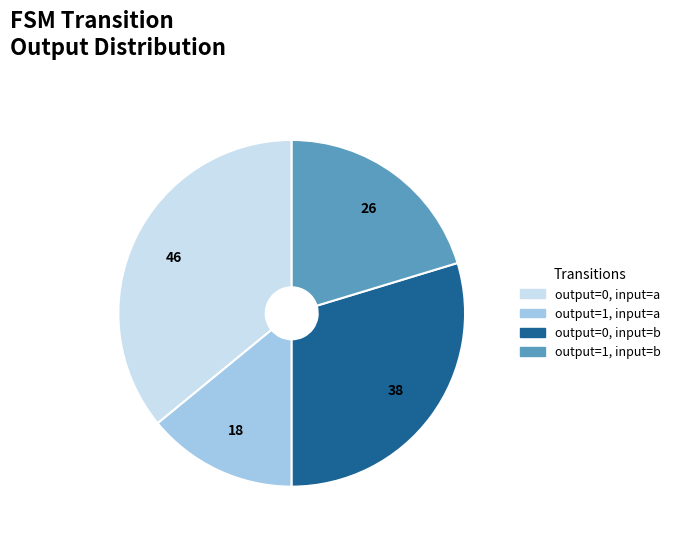

Does any single category account for the majority?

No